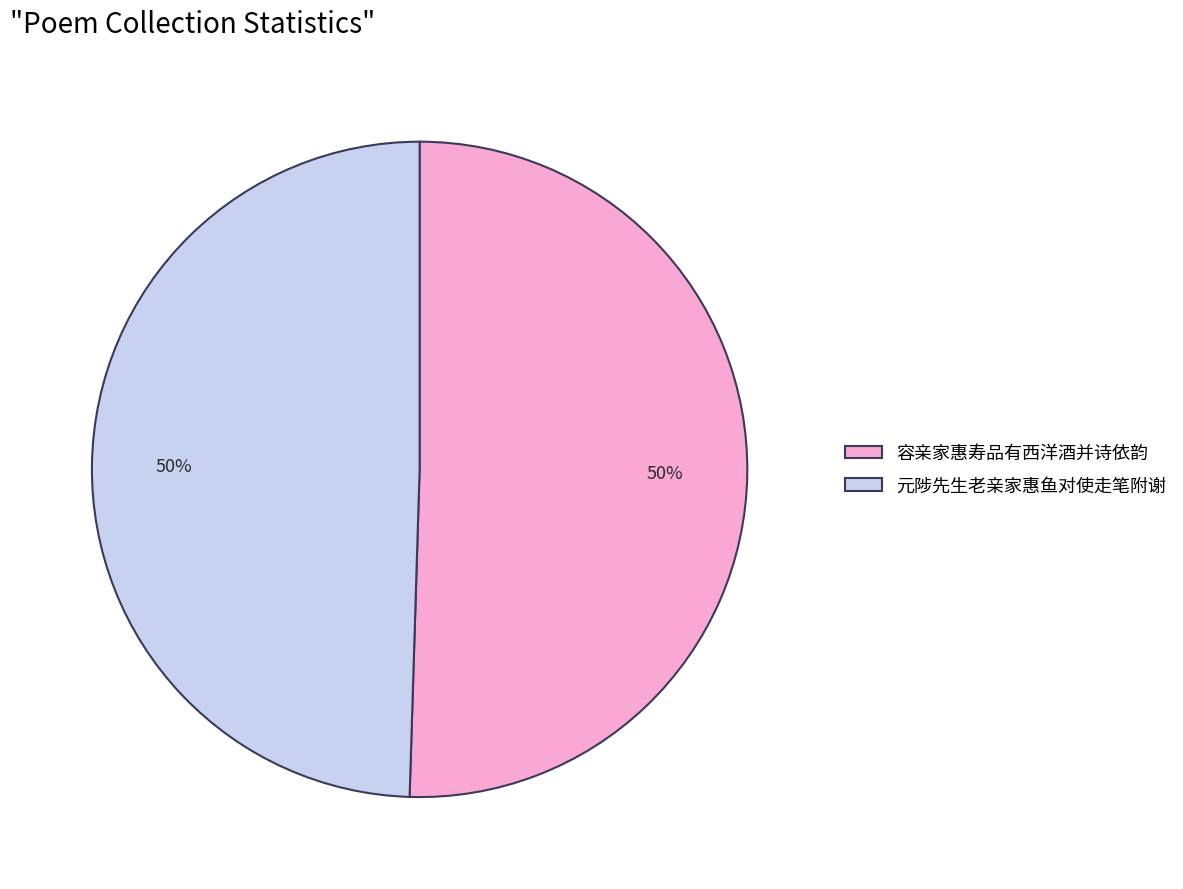

Combined, do 容亲家惠寿品有西洋酒并诗依韵 and 元陟先生老亲家惠鱼对使走笔附谢 account for over 50%?

Yes